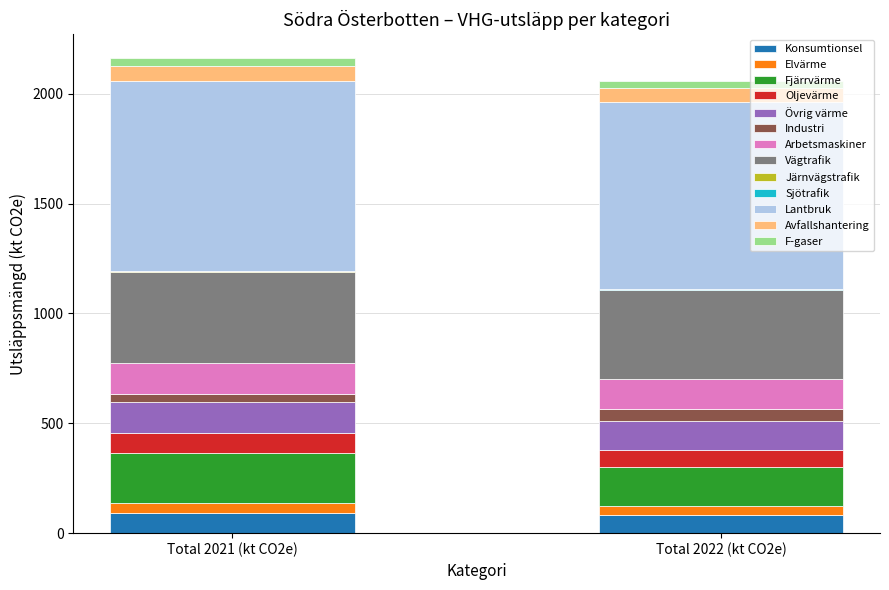

What is the highest value of the Konsumtionsel series?

91.6